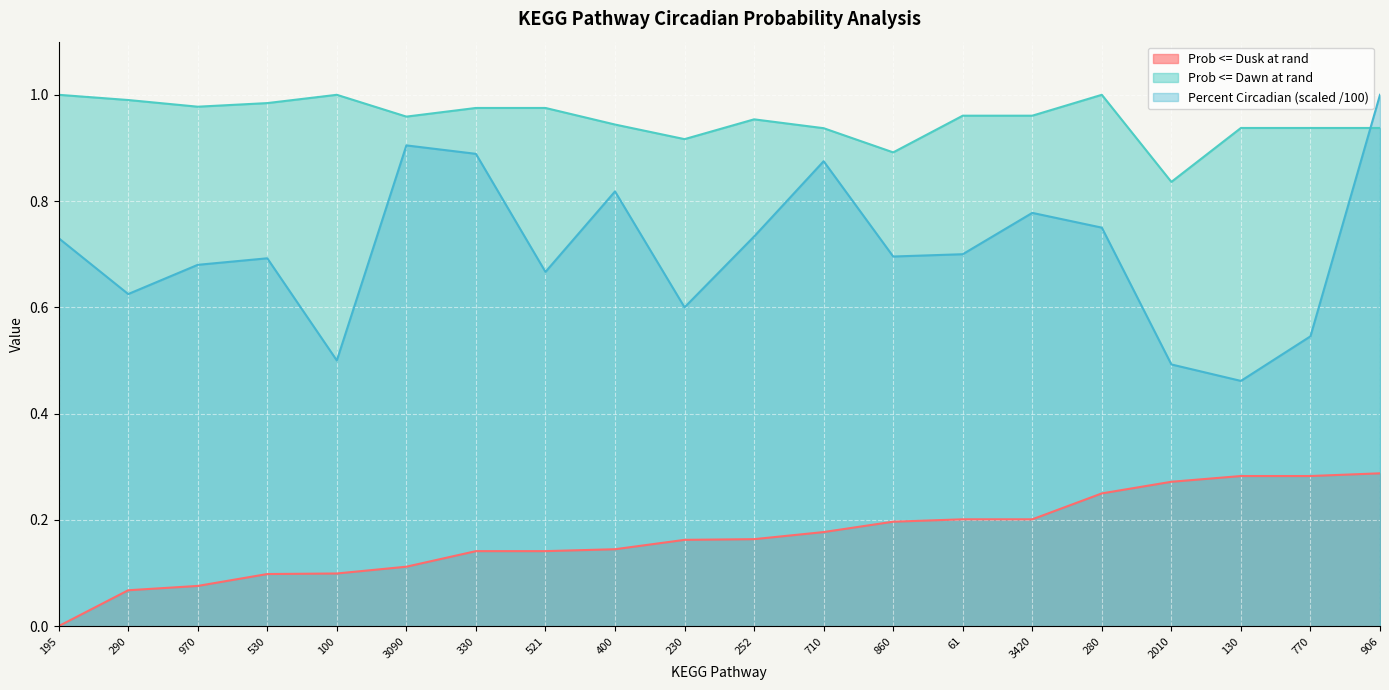

Which label corresponds to the largest value in the chart?

100